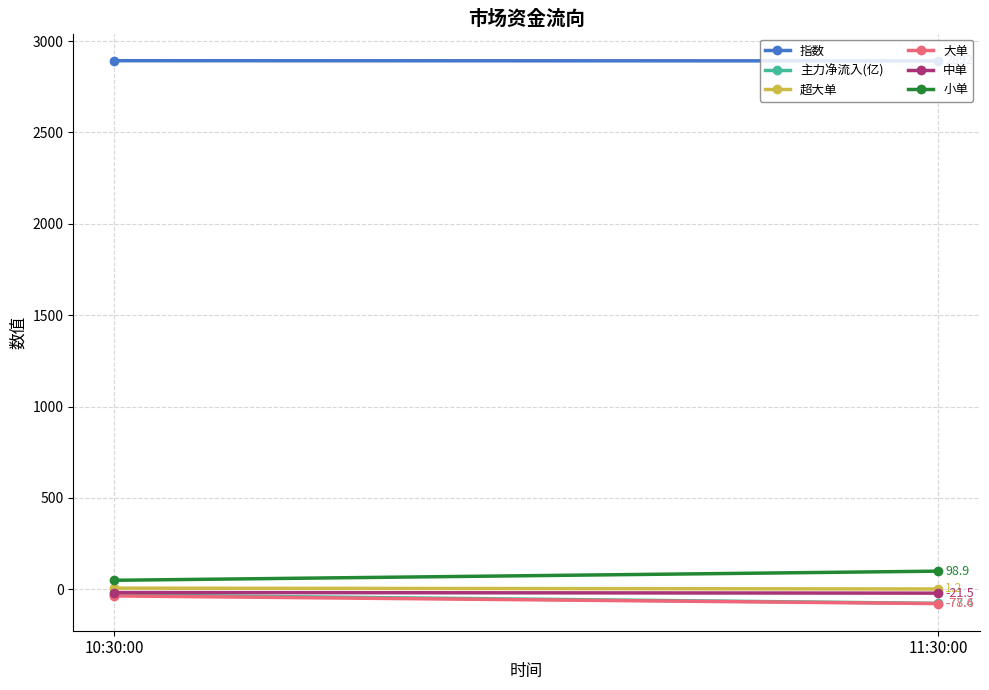

What position from the left is 10:30:00?

1